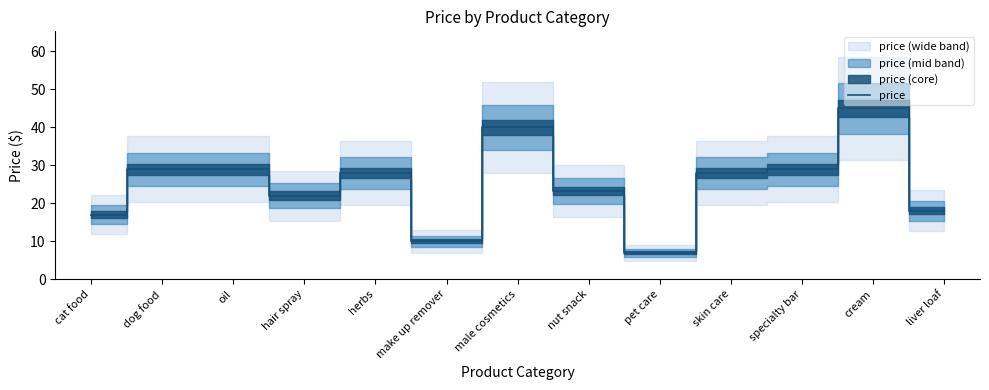

How many data points are above 27?

7